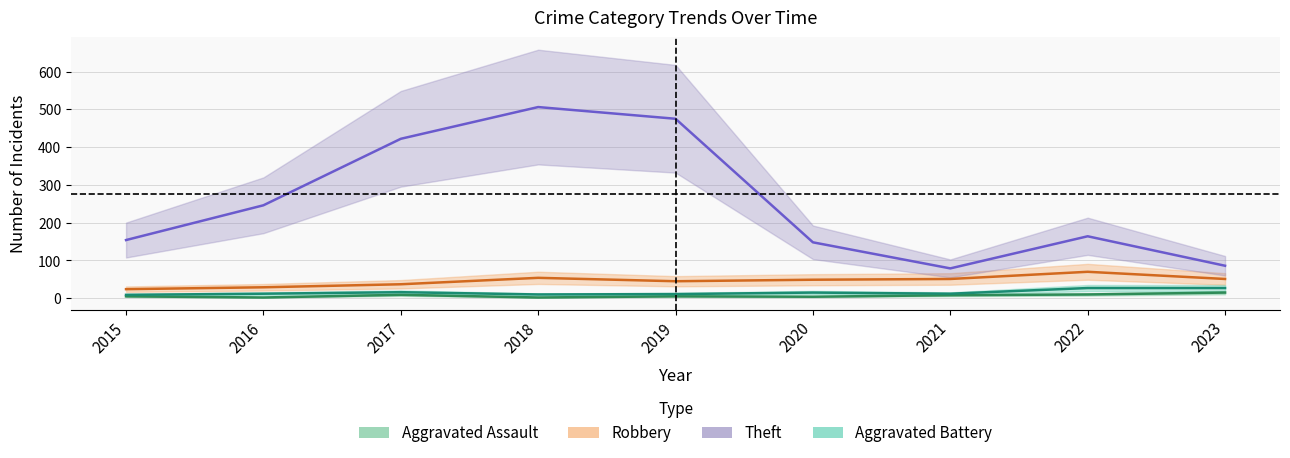

How many lines are shown in the chart?

4